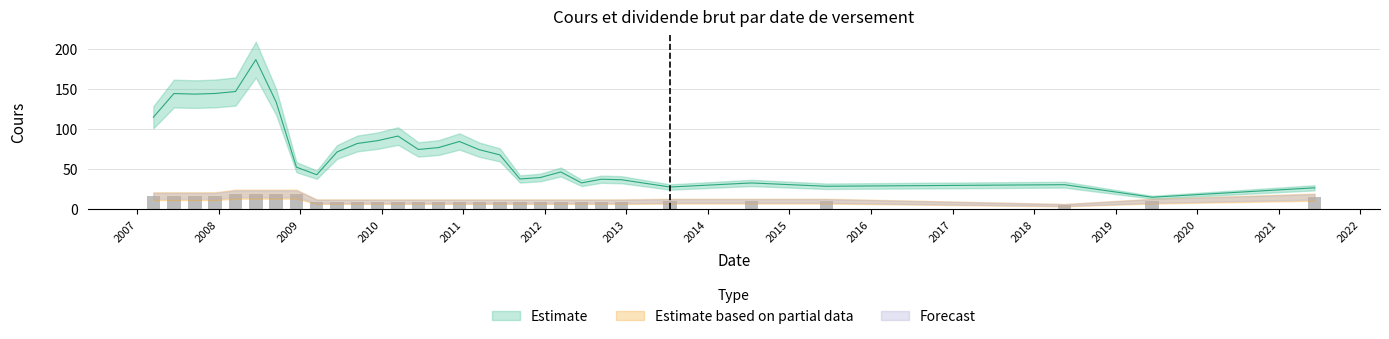

Which category has the highest value across all series?

2008-06-16